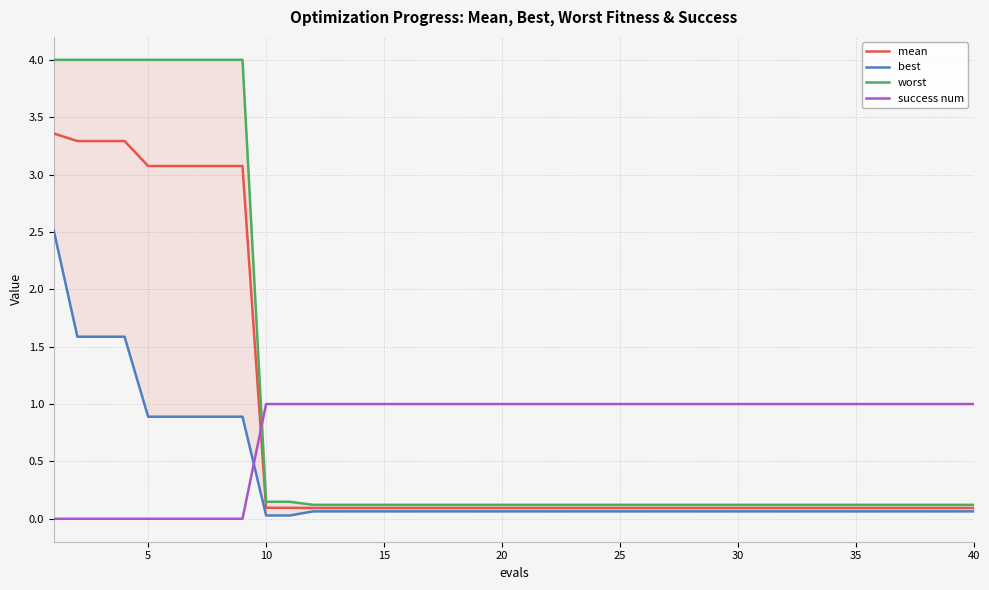

What is the difference between the second highest and minimum values in the mean series?

3.2